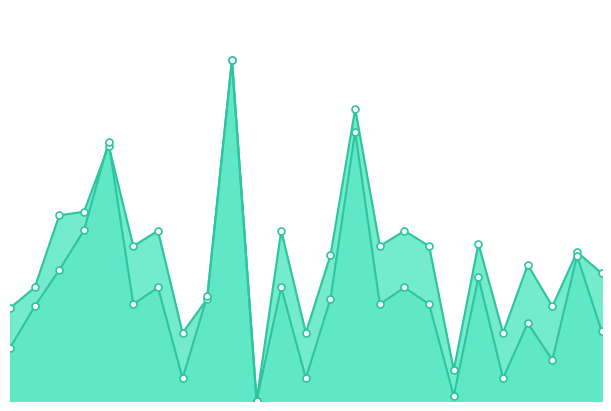

How many lines are shown in the chart?

2